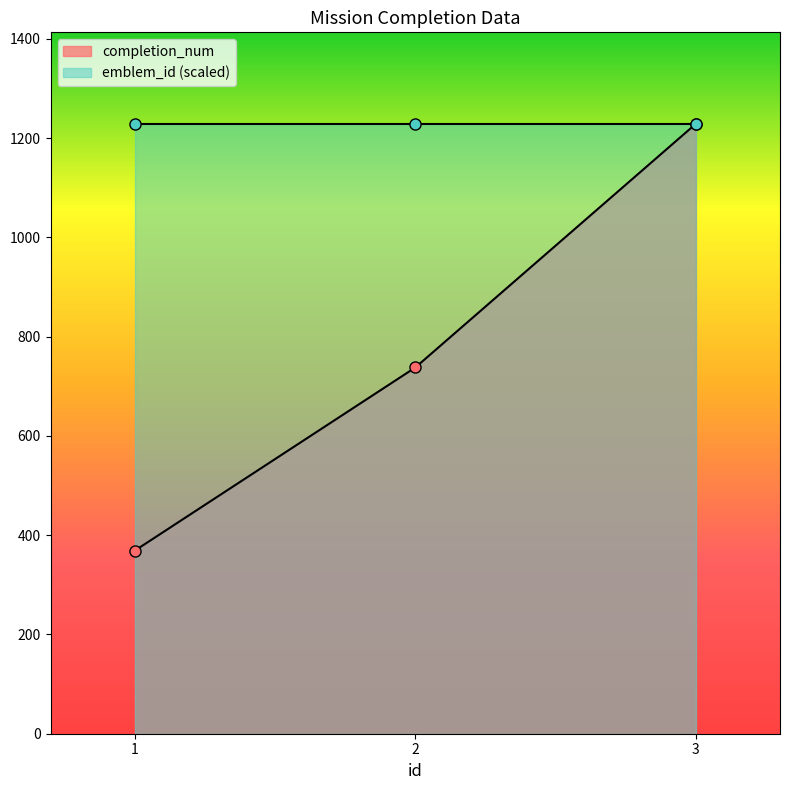

What are all the series names shown in the legend?

completion_num, emblem_id